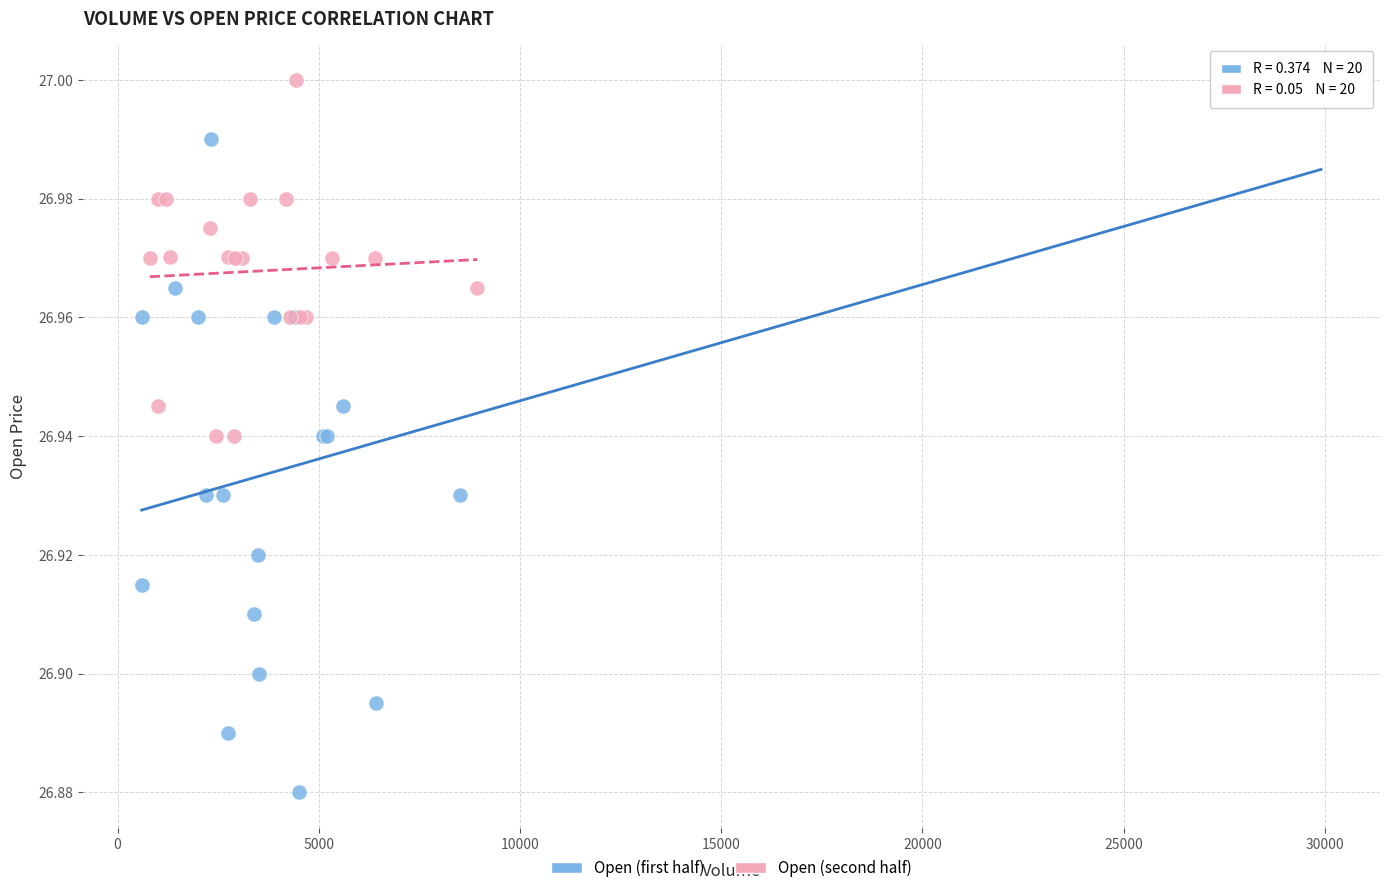

Which series has the largest Y range (max minus min)?

Open (first half)